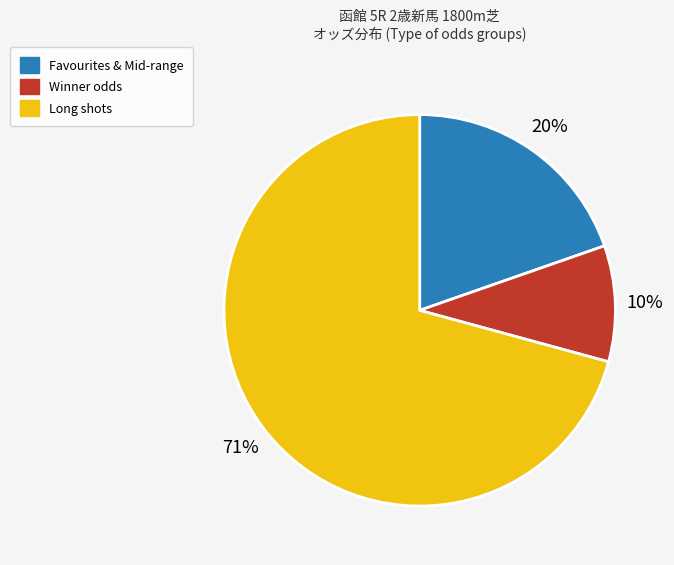

Which slice is the largest?

Long shots